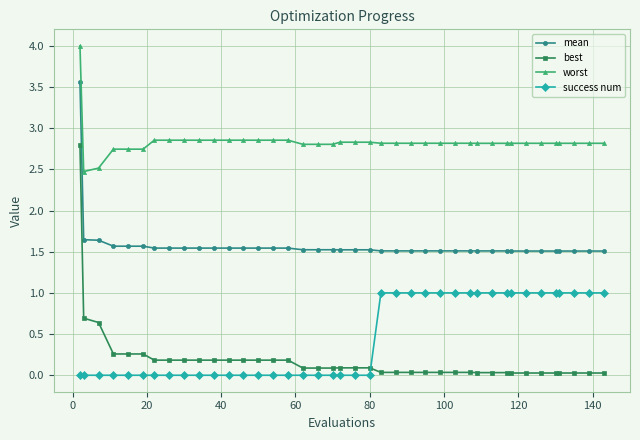

Which series has the largest range (max minus min)?

best